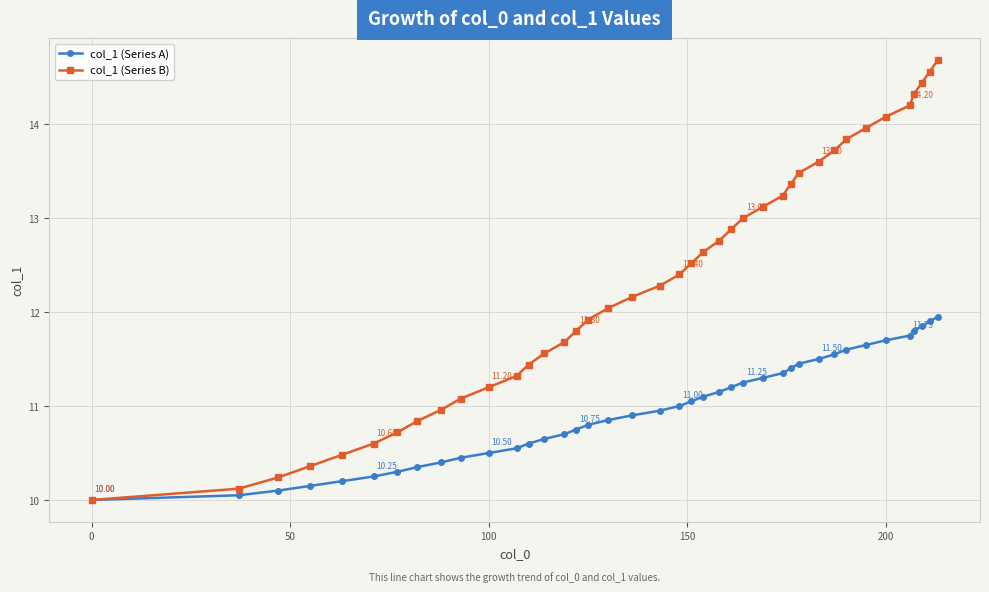

What is the minimum value for col_1 (Series B)?

10.0